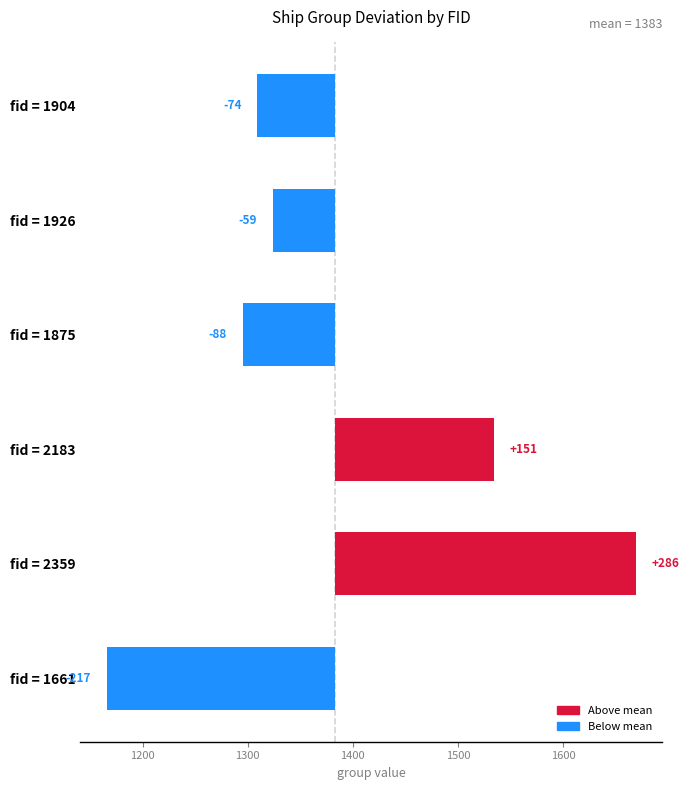

What is the difference between the maximum and second lowest values?

374.0